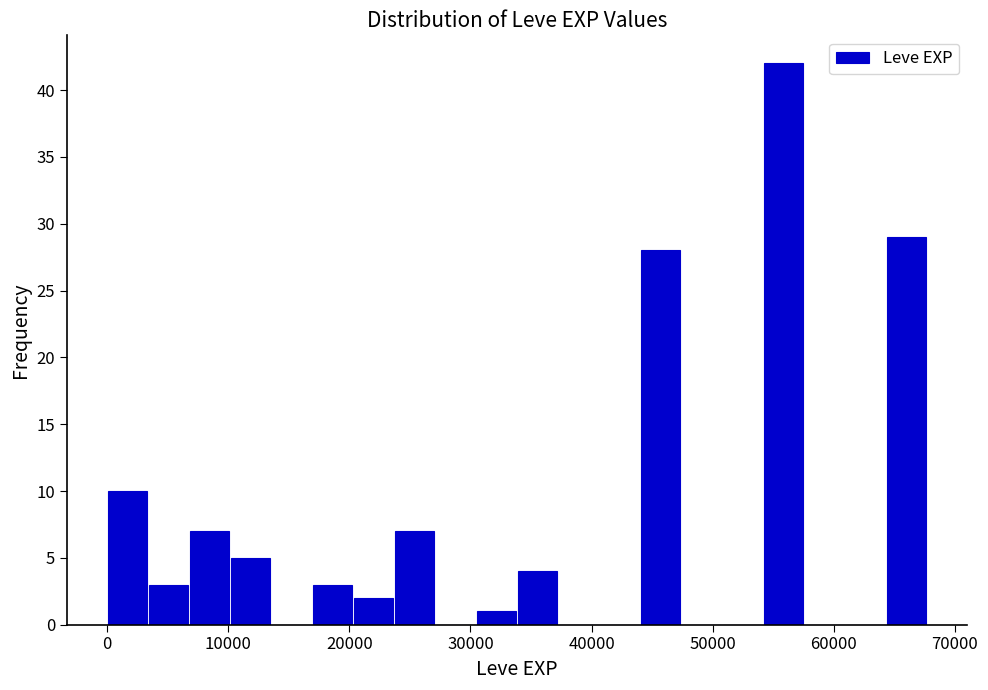

Read against the x-axis, roughly where is the centre of the tallest bar?

56000